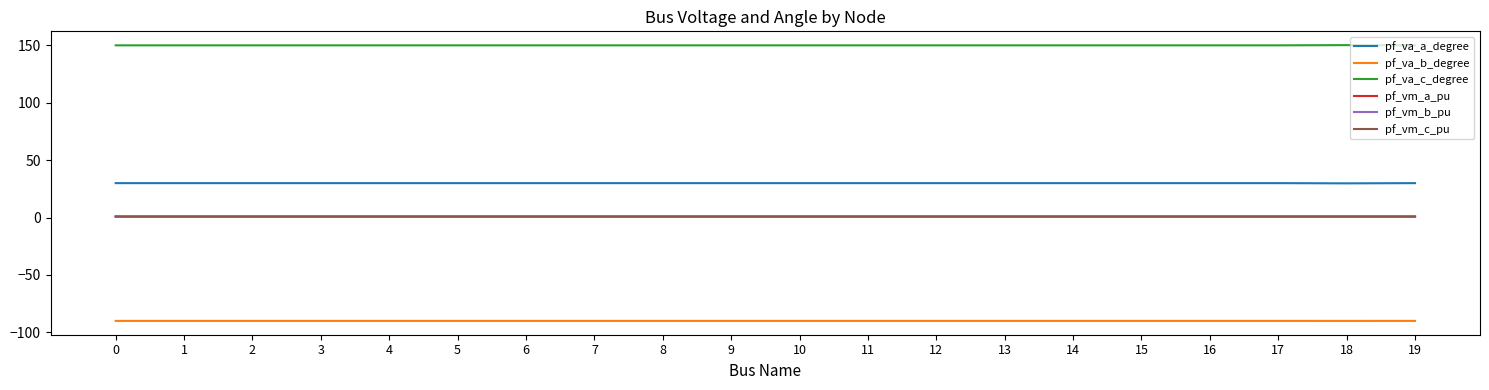

Does the chart display data point markers on the line(s)?

No